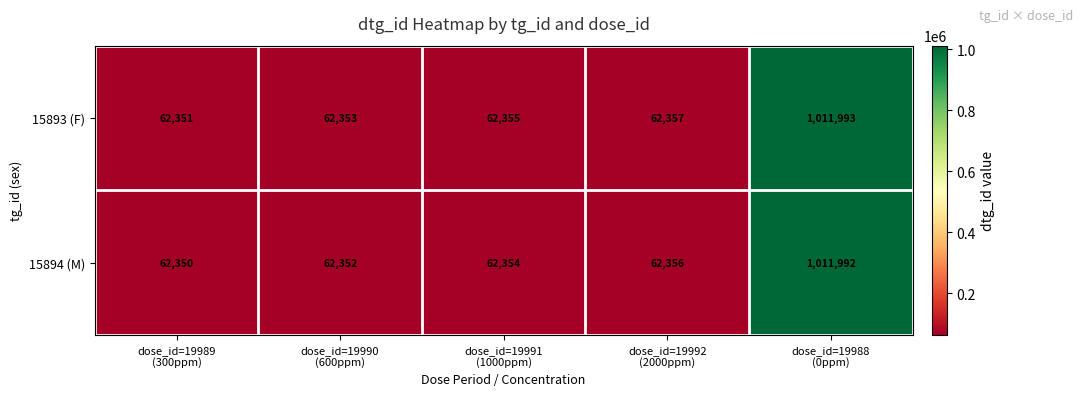

Count the number of categories in the chart.

5